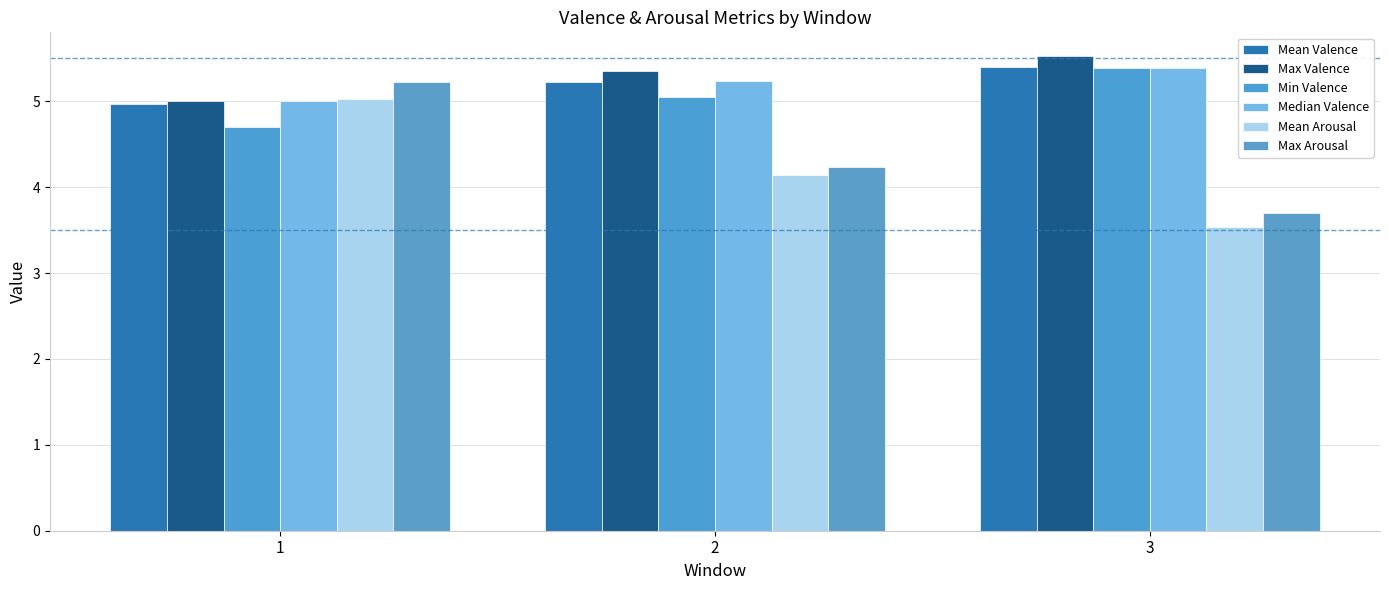

What is the smallest value displayed?

3.5